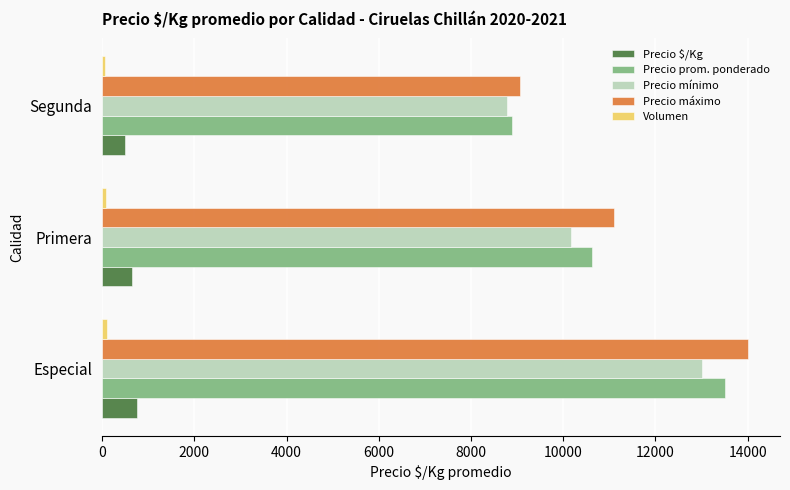

Is it true that Precio mínimo equals 8786 at Segunda?

True